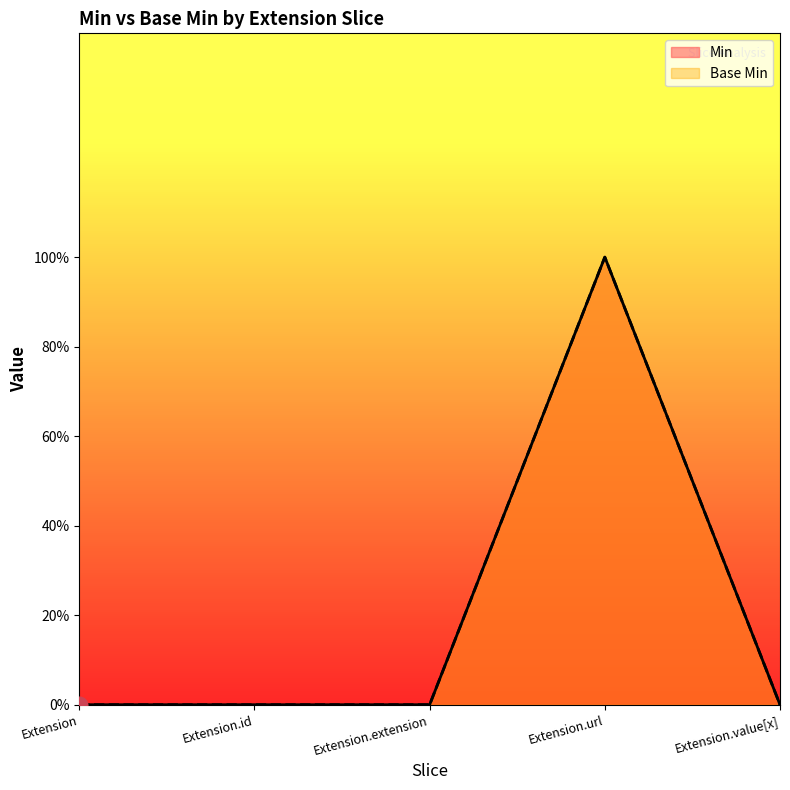

What is the label of the 4th point from the left?

Extension.url